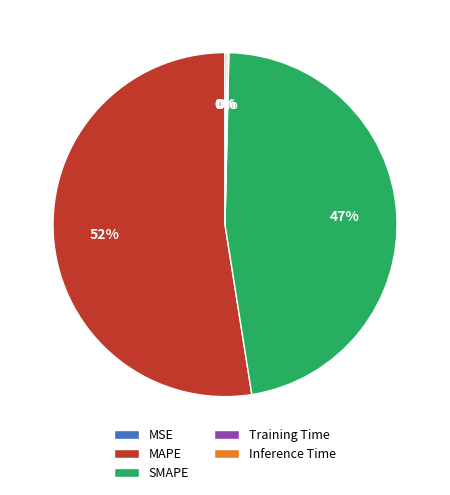

True or false: MAPE accounts for 65% of the total.

False